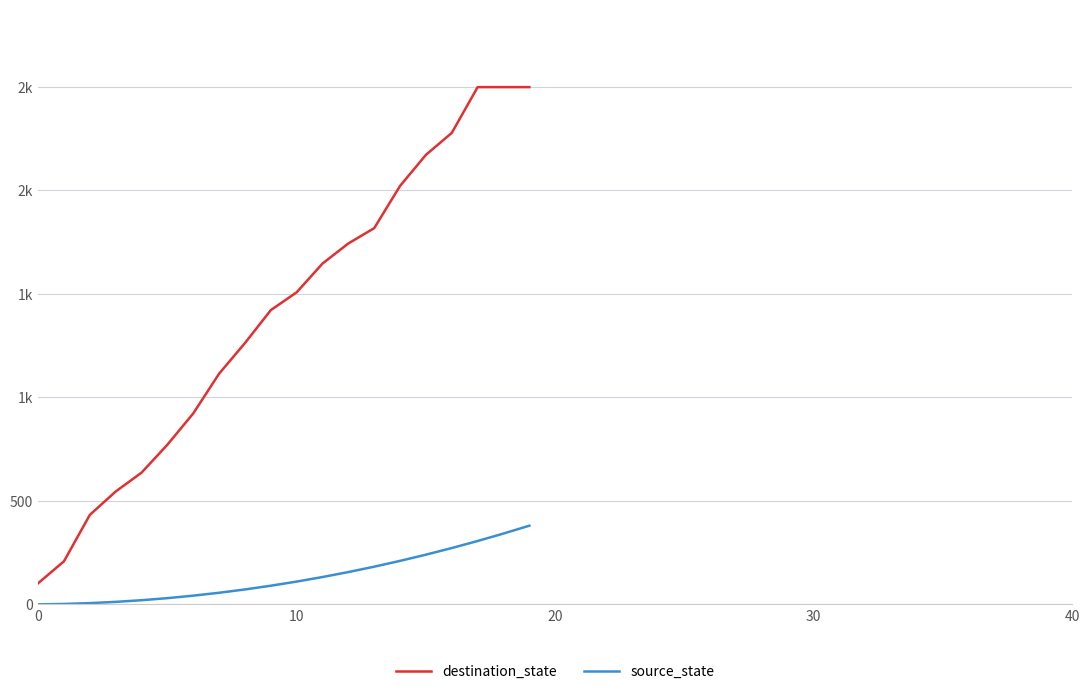

Reading left to right, what are all the values shown in this chart?

destination_state: 102	208	432	545	636	771	922	1114	1262	1421	1507	1646	1743	1817	2021	2171	2277	2498	2498	2498
source_state: 0	2	6	12	20	30	42	56	72	90	110	132	156	182	210	240	272	306	342	380